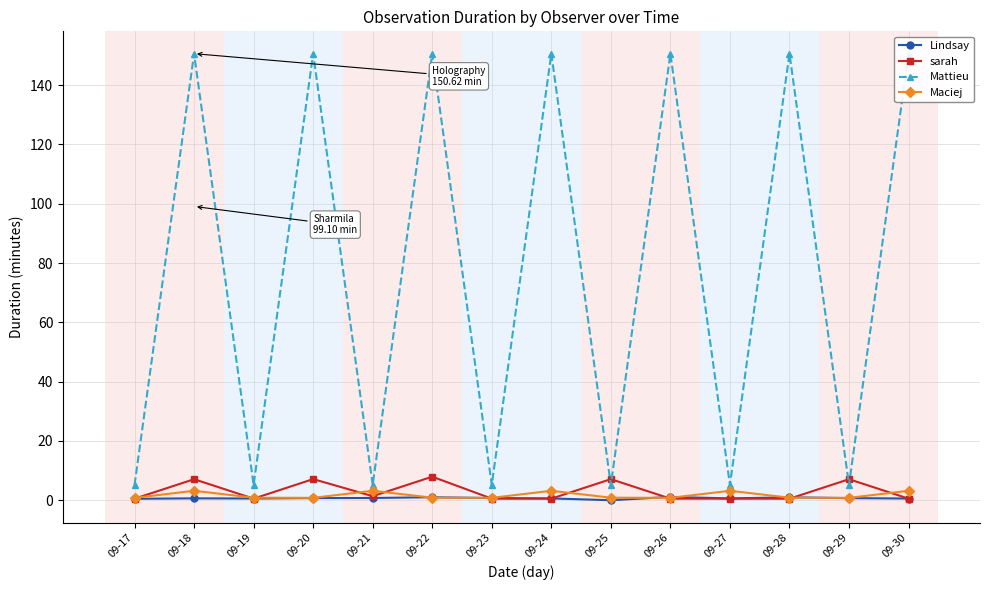

True or false: Mattieu and Lindsay cross at least once.

False